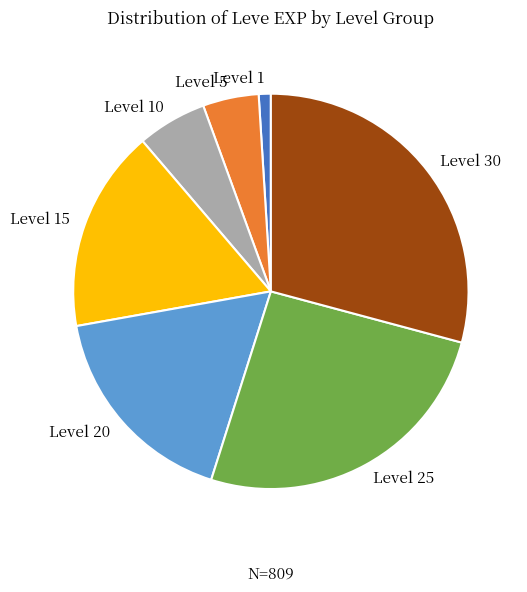

Rank the categories by value from highest to lowest.

Level 30, Level 25, Level 20, Level 15, Level 10, Level 5, Level 1